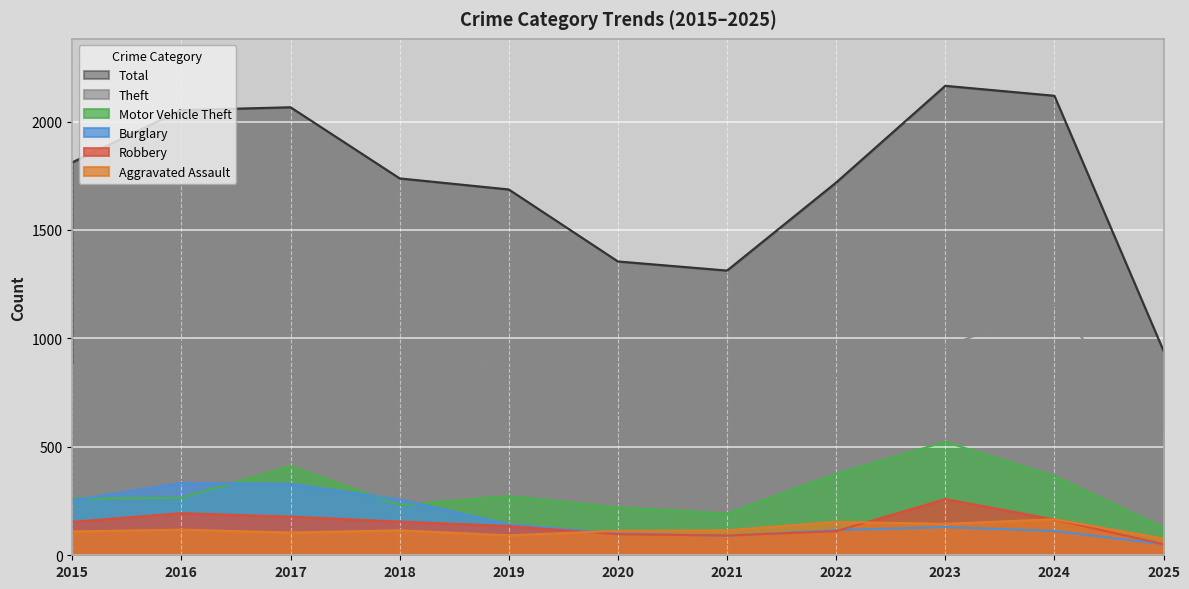

Where is the first local maximum for Burglary?

2016